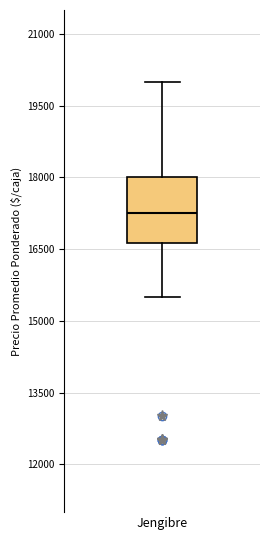

Read this box plot against the y-axis: the position of the median line, the range covered by the box, and the ends of both whiskers. The values are not printed on the chart, so give them approximately, as read against the axis.

median 17200, box 16600 to 18000, whiskers 15600 to 20000